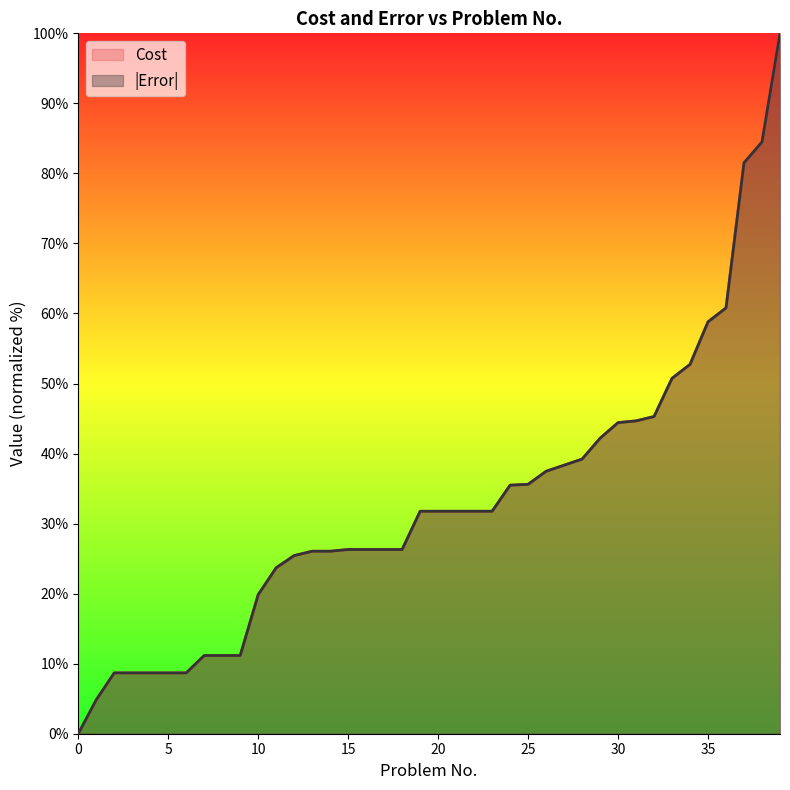

What is the sum of all Error values?

1318.6